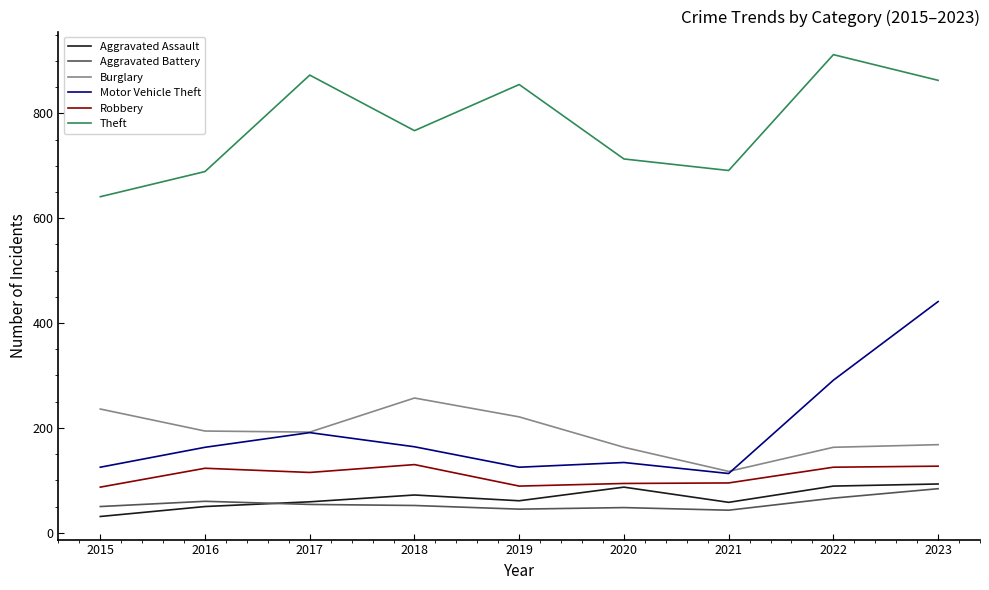

The value of Theft at 2017 is 873. True or false?

True